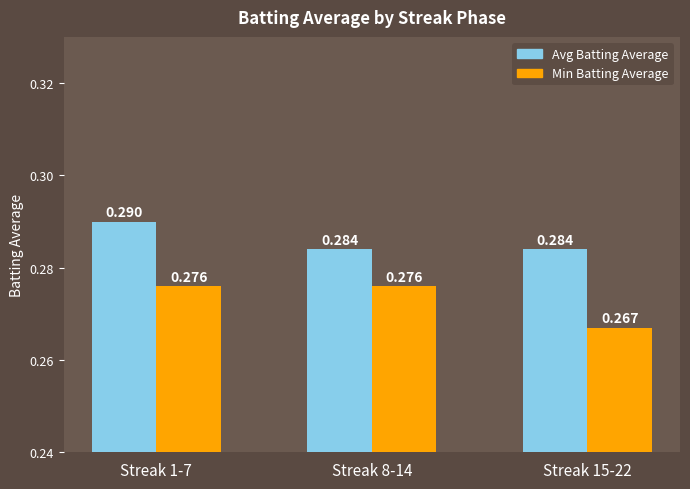

List the series in order of their peak value, lowest first.

Min Batting Average, Avg Batting Average